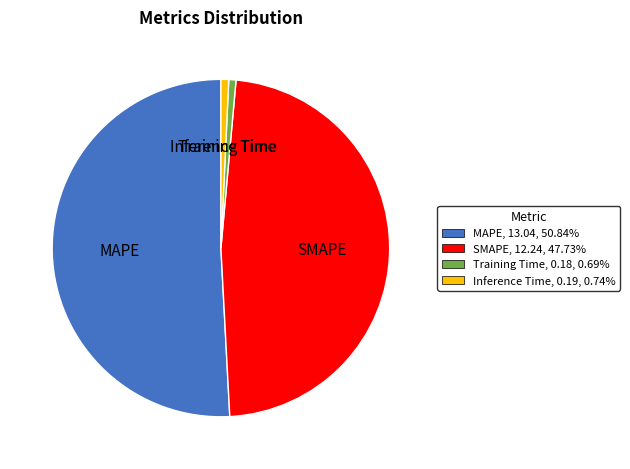

Combined, do Training Time and Inference Time account for over 50%?

No